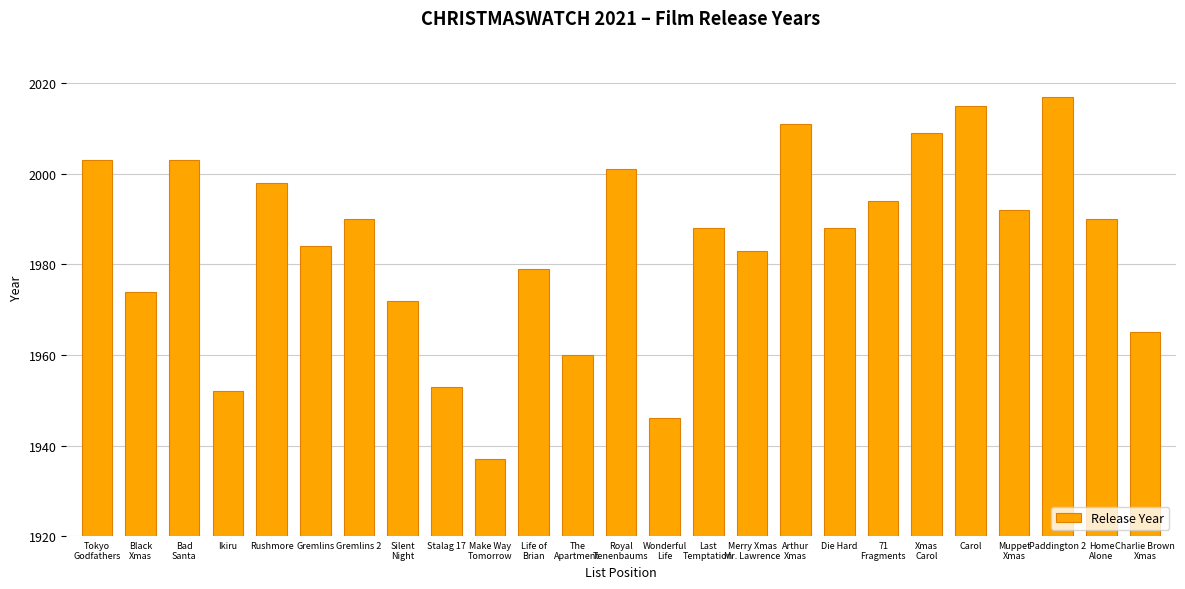

Are the bars horizontal?

No